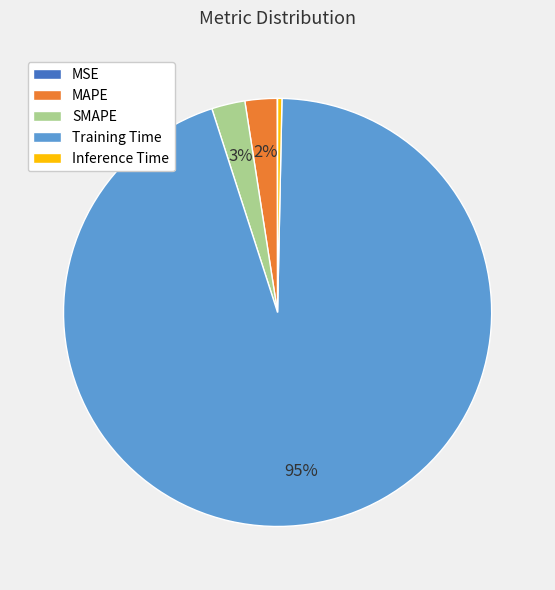

Between SMAPE and Training Time, which is larger?

Training Time